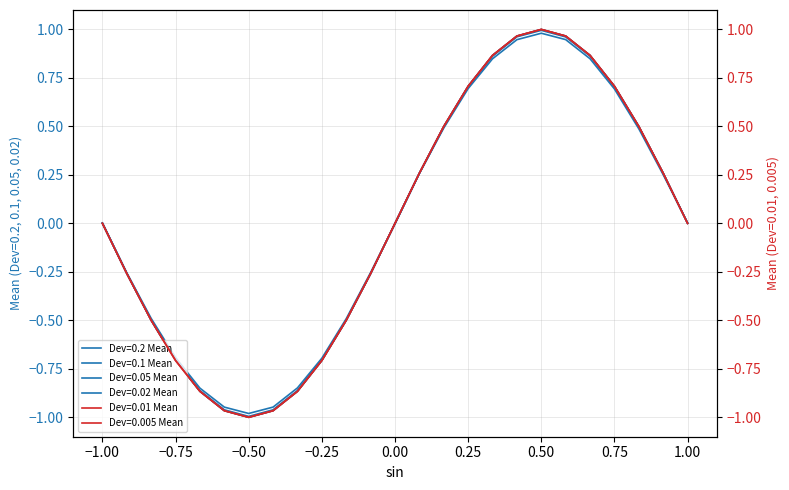

List the labels in order of Dev=0.02 Mean value, largest first.

0.5, 0.583333, 0.416667, 0.666667, 0.333333, 0.75, 0.25, 0.166667, 0.833333, 0.083333, 0.916667, 1, 0, -1, -0.916667, -0.083333, -0.166667, -0.833333, -0.25, -0.75, -0.333333, -0.666667, -0.583333, -0.416667, -0.5